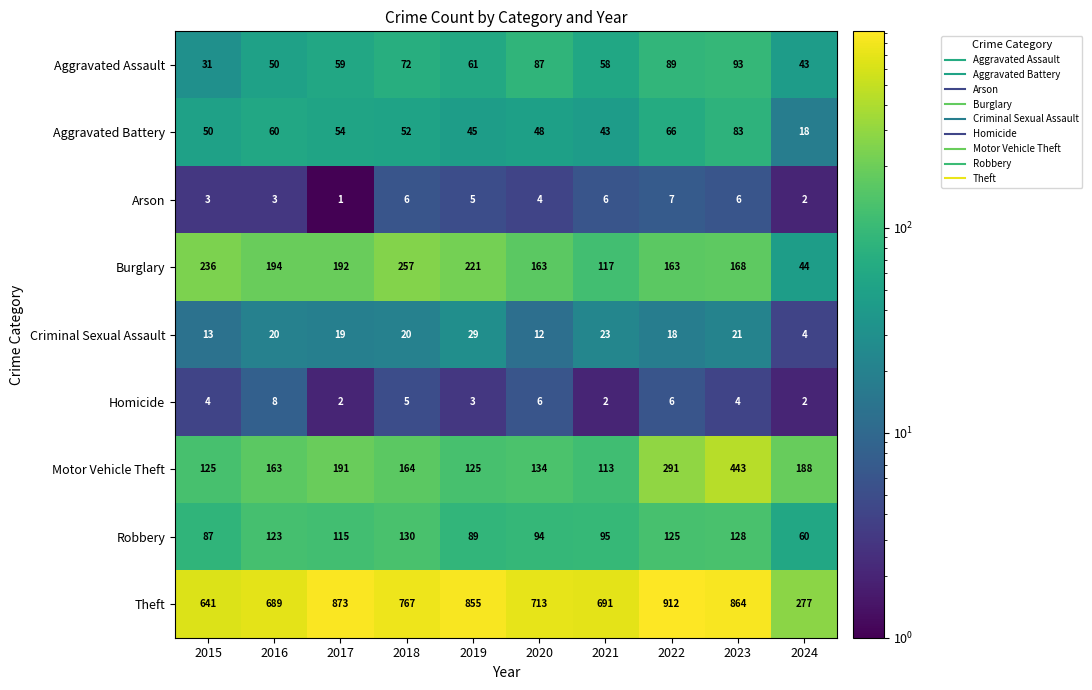

List the series in order of their peak value, highest first.

Theft, Motor Vehicle Theft, Burglary, Robbery, Aggravated Assault, Aggravated Battery, Criminal Sexual Assault, Homicide, Arson